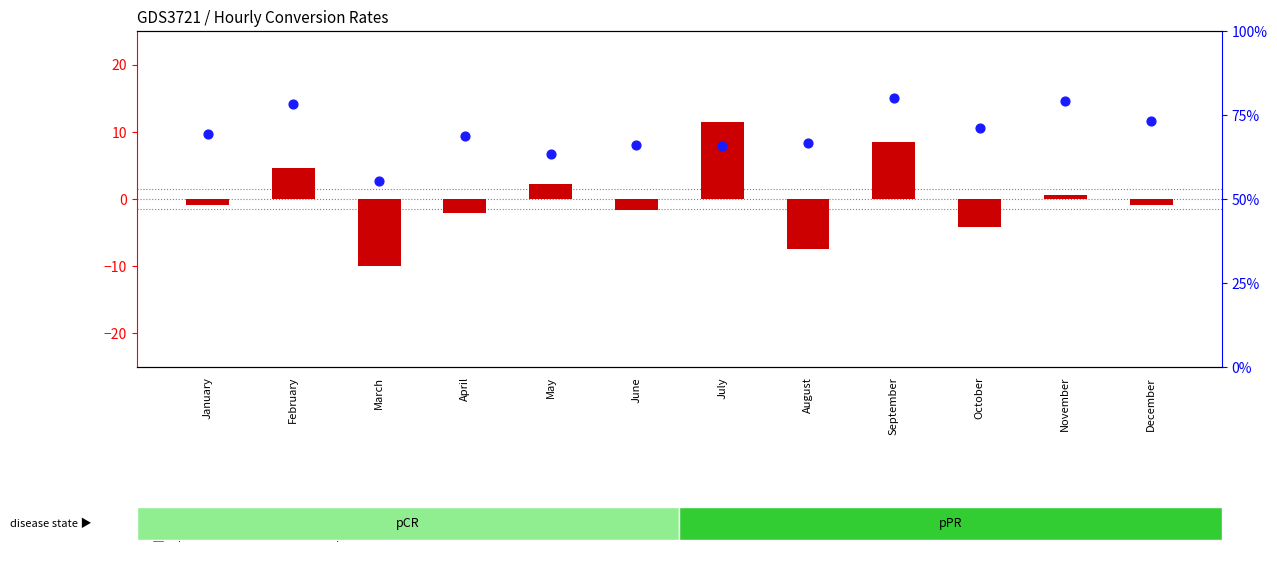

Which series has the largest total across all categories?

percentile rank within the sample